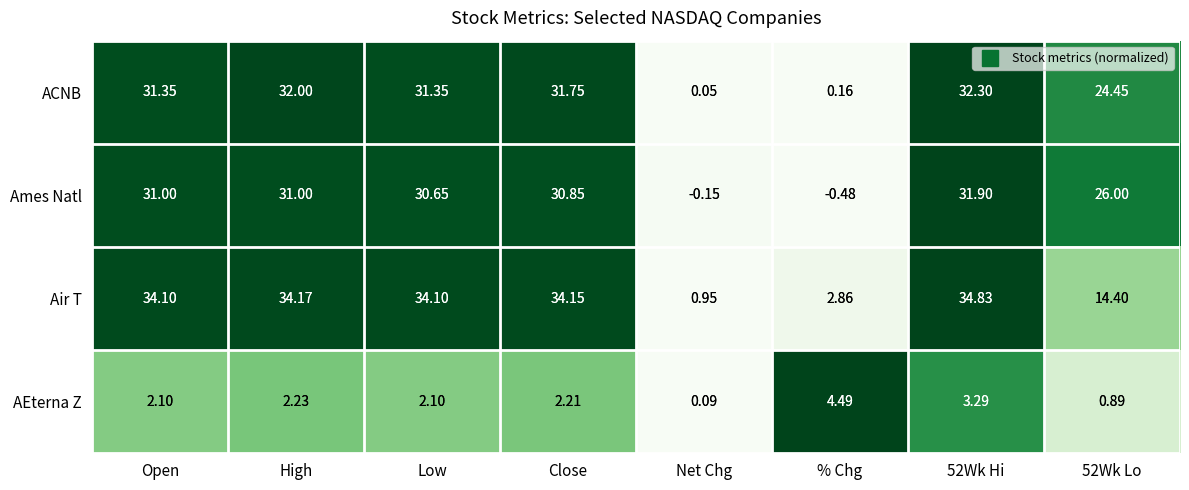

Which series has the largest total across all categories?

Air T